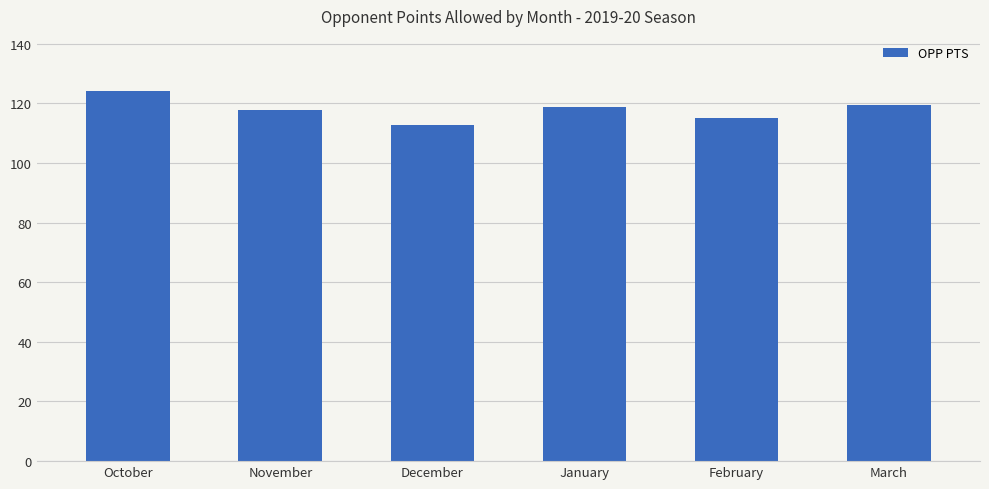

What is the ratio of the value at March to the value at February?

1.0